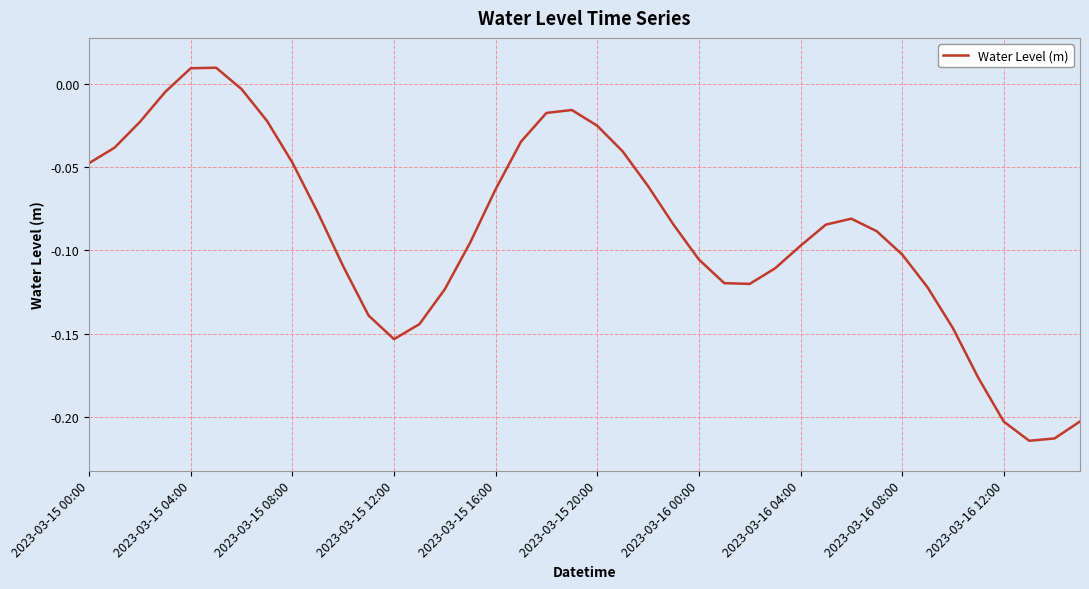

Count the number of data series in this chart.

1